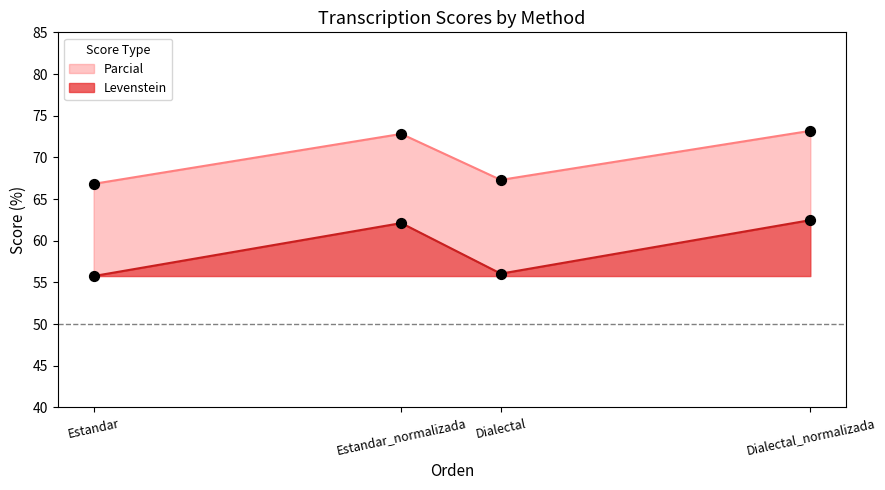

Which series reaches the minimum Y coordinate?

Levenstein